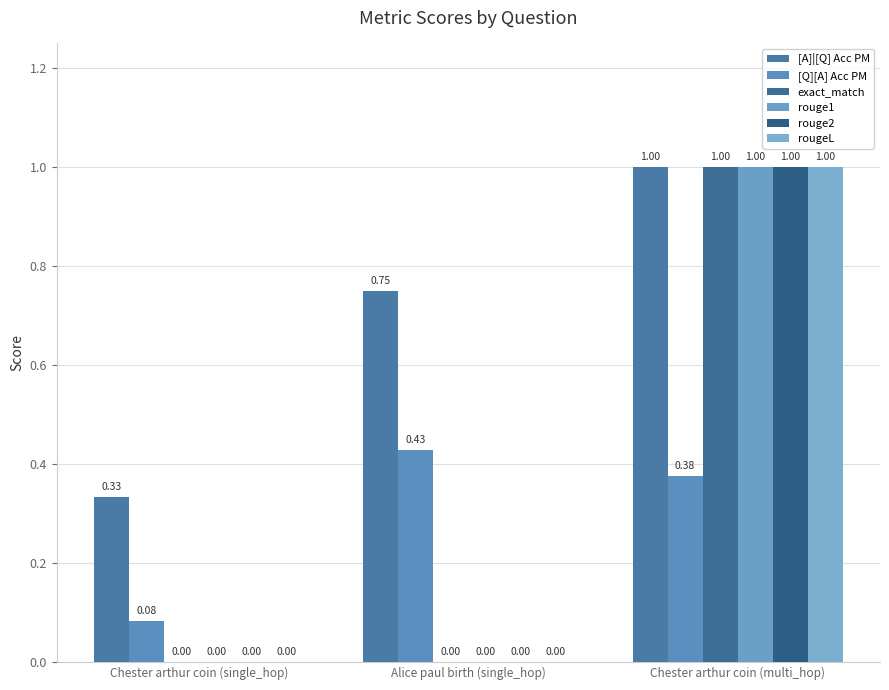

What is the label of the 3rd bar from the right?

Chester arthur coin (single_hop)